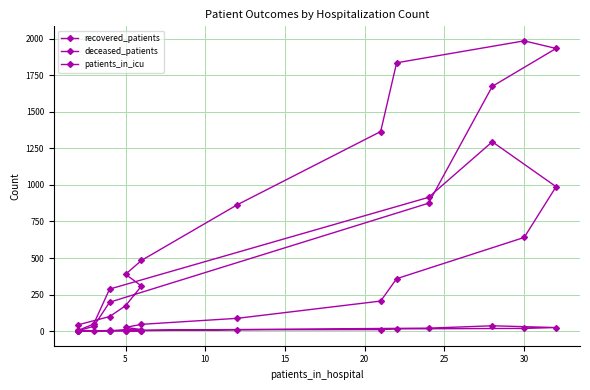

List the series in order of their peak value, highest first.

recovered_patients, deceased_patients, patients_in_icu